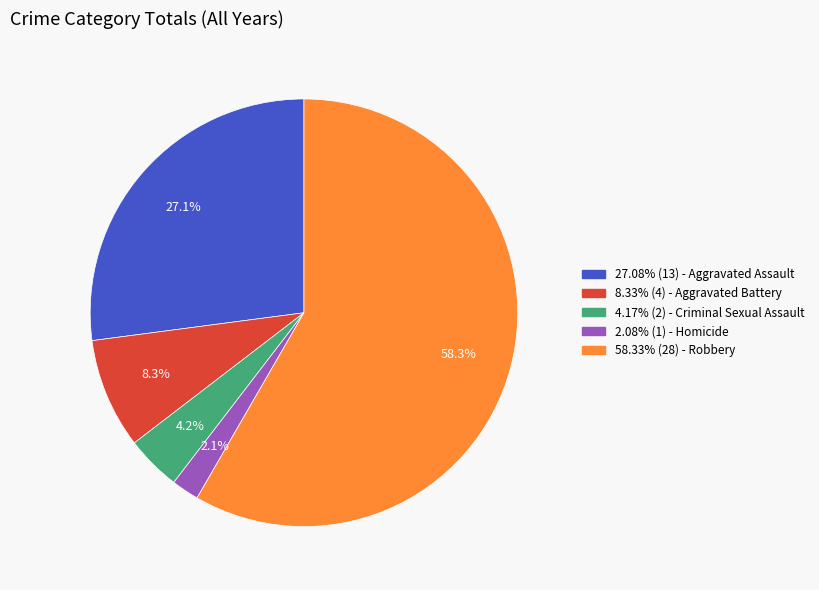

Is there any slice that represents more than half of the pie?

Yes